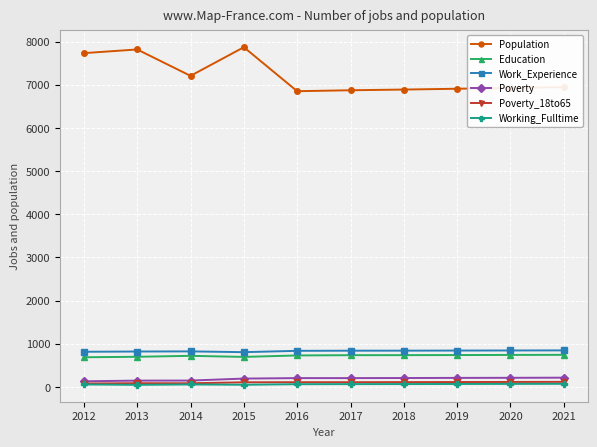

Is the value of Poverty at 2017 greater than the value of Poverty_18to65 at 2017?

Yes